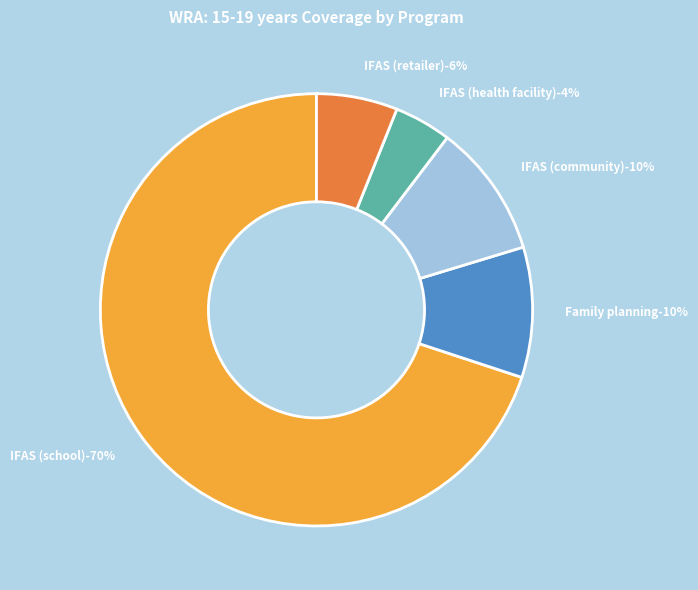

How many slices are in this pie chart?

5